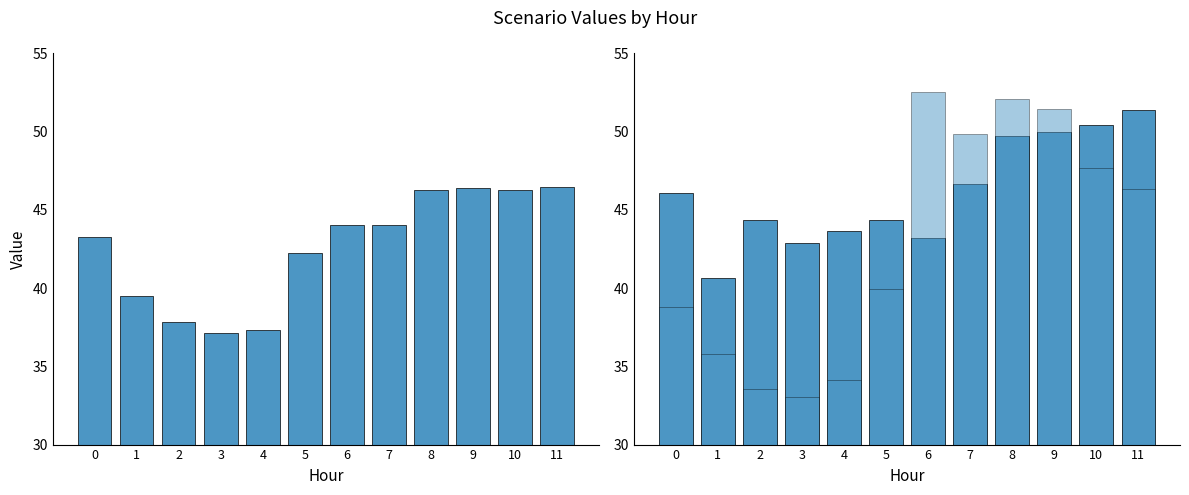

Read the Scenario 1 value at 3.

37.1